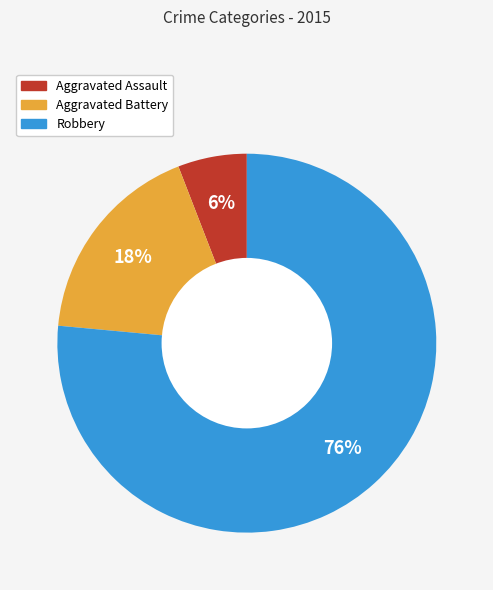

Rank the categories by value from highest to lowest.

Robbery, Aggravated Battery, Aggravated Assault